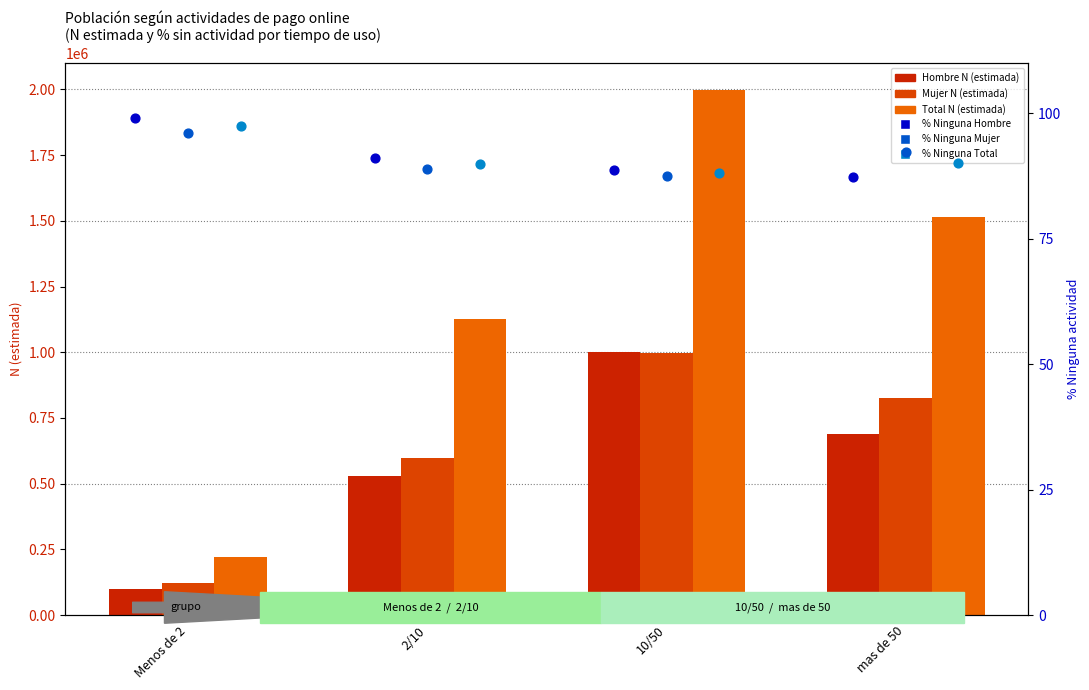

Which series has the largest total across all categories?

Total N (estimada)